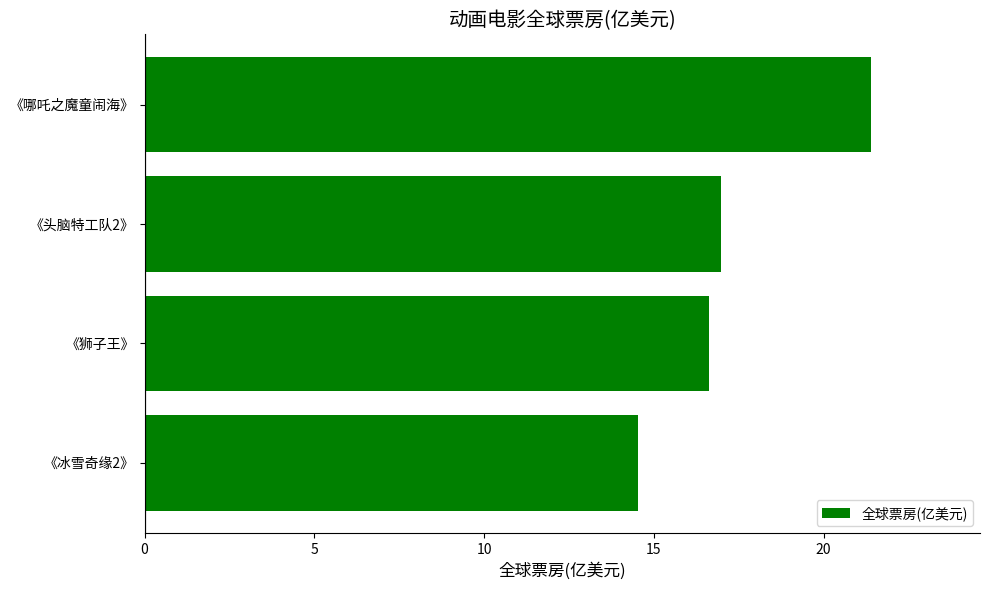

What position from the bottom is 《狮子王》?

2